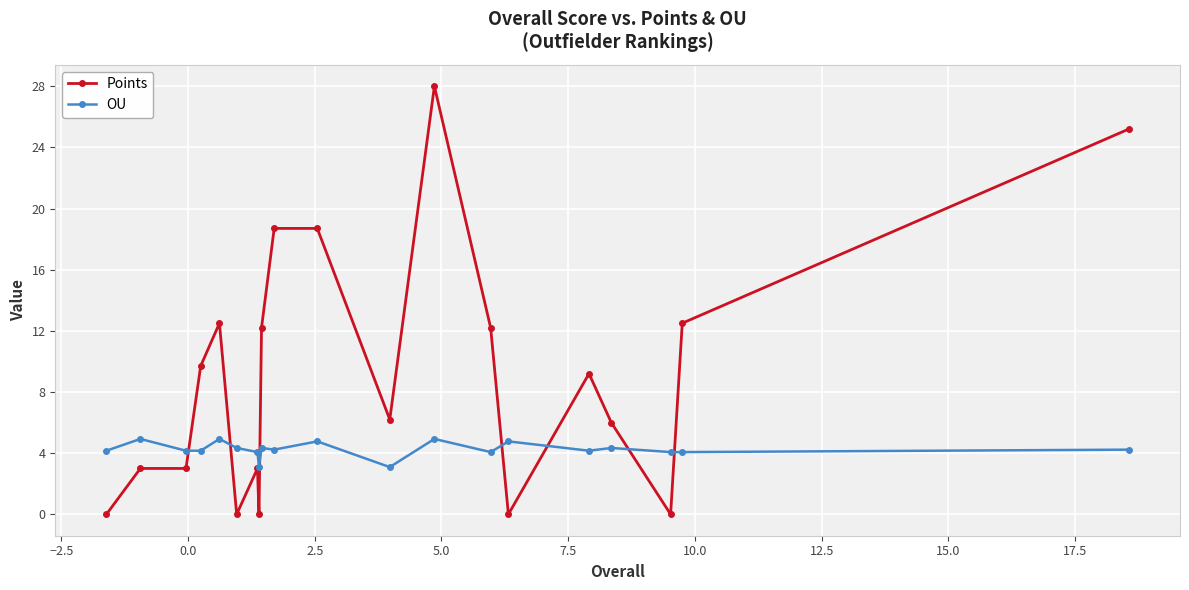

True or false: OU has more than 2 points higher than both neighbors.

True